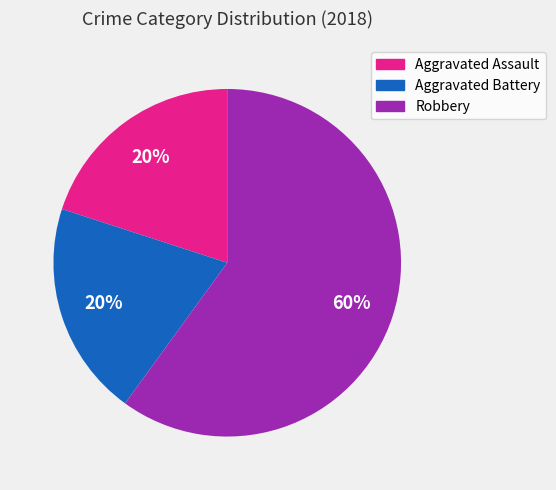

Does Robbery represent more than half of the total?

Yes